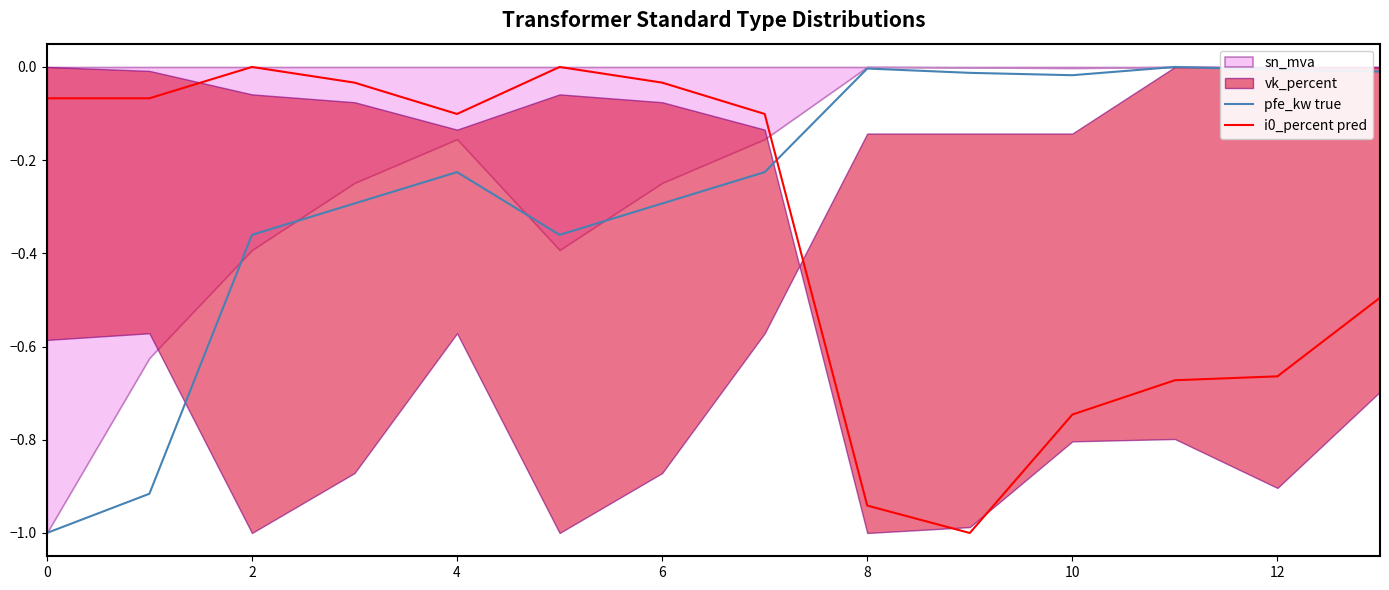

What is the minimum value for pfe_kw true?

-1.0